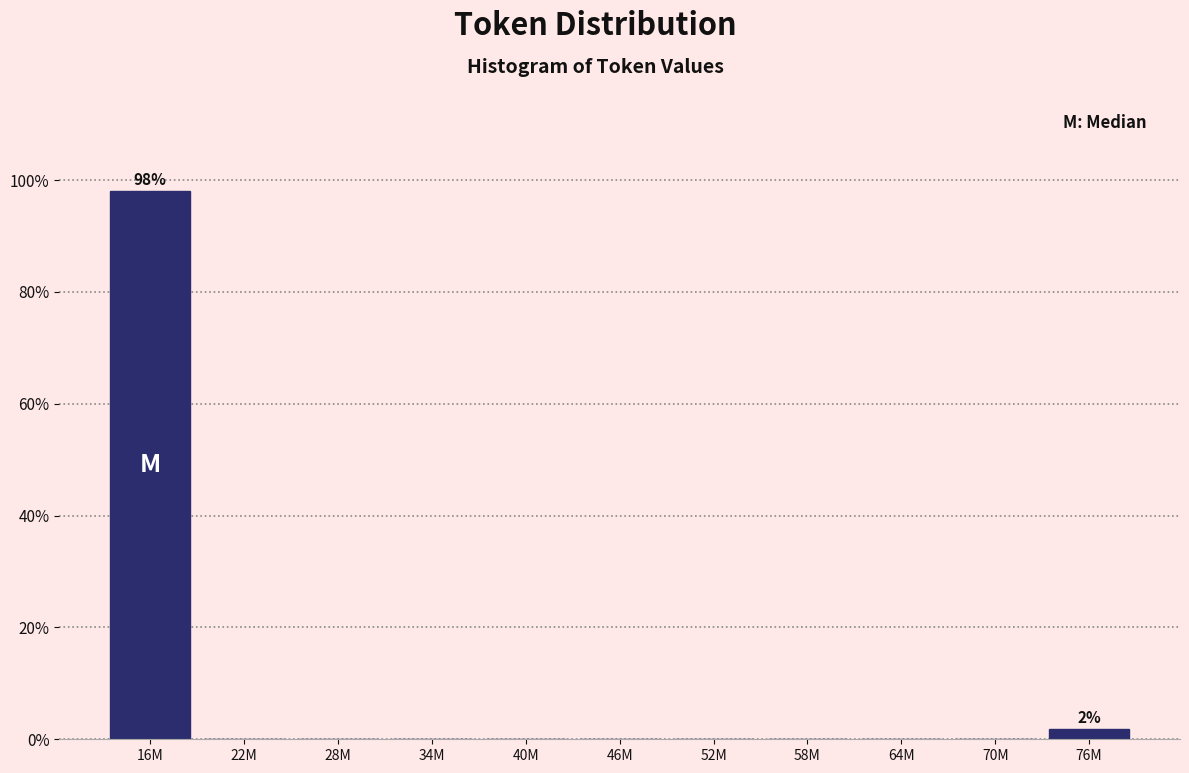

Reading left to right, list all the values displayed in this chart.

16M=98.1	22M=0.0	28M=0.0	34M=0.0	40M=0.0	46M=0.0	52M=0.0	58M=0.0	64M=0.0	70M=0.0	76M=1.9